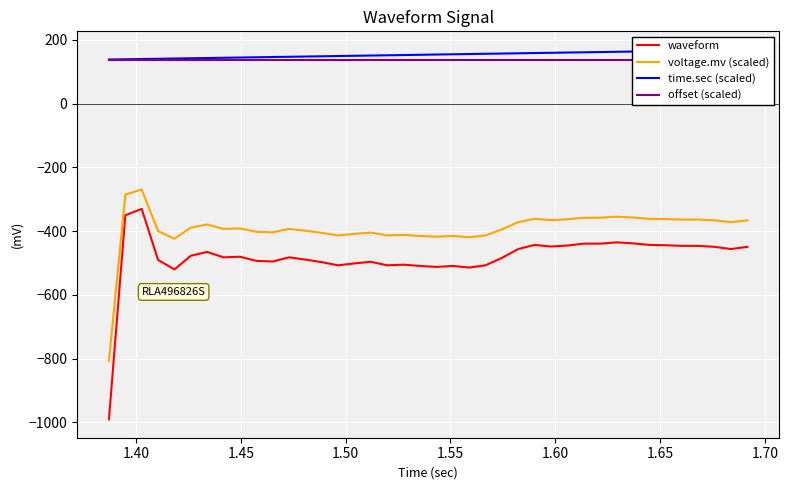

What are all the series names shown in the legend?

waveform, voltage.mv (scaled), time.sec (scaled), offset (scaled)